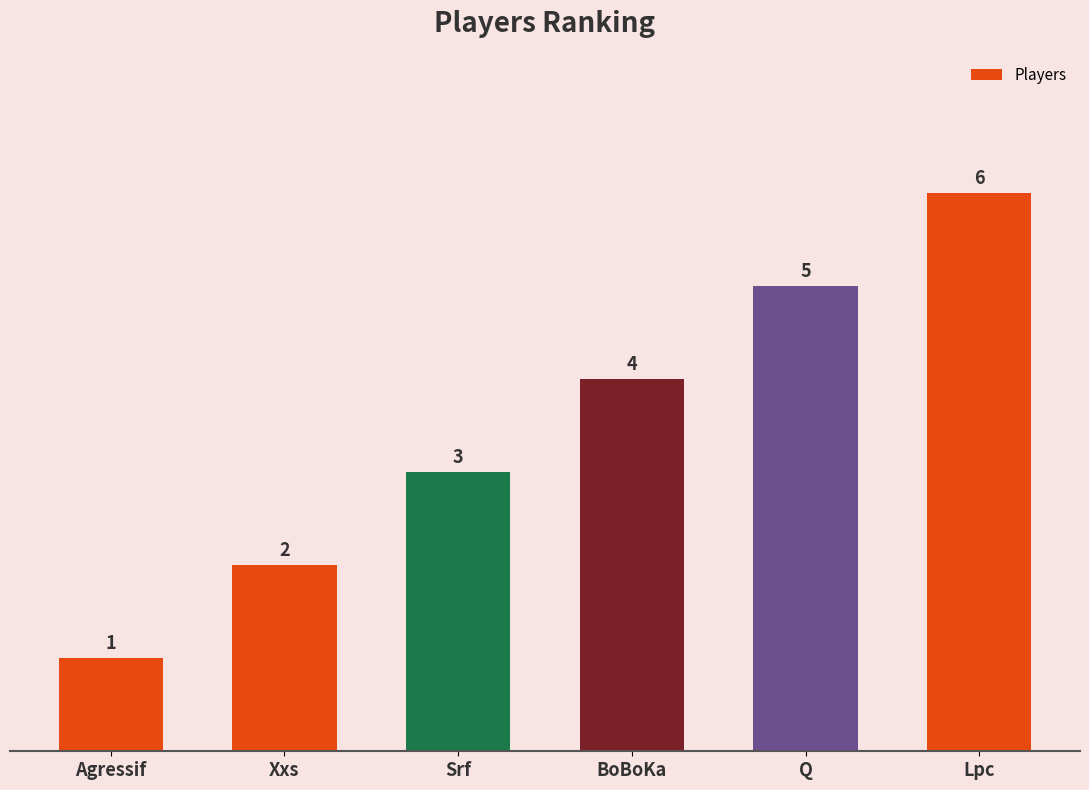

What is the label of the 4th bar from the right?

Srf